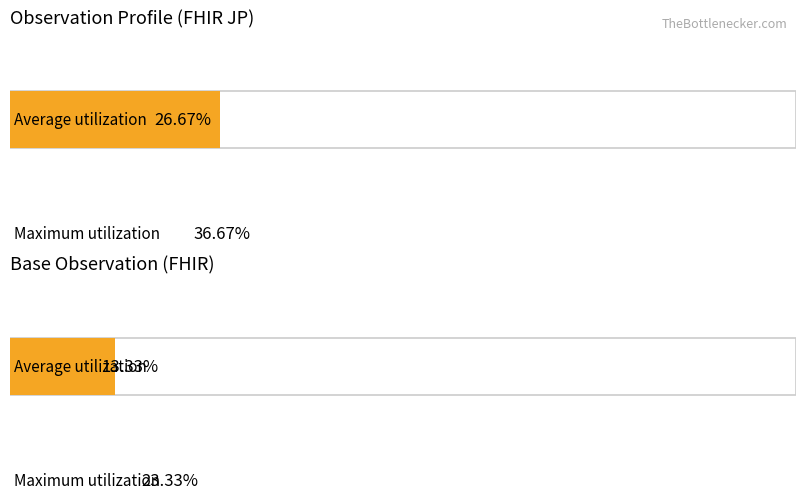

Is it true that Min equals 0 at Observation.encounter?

False